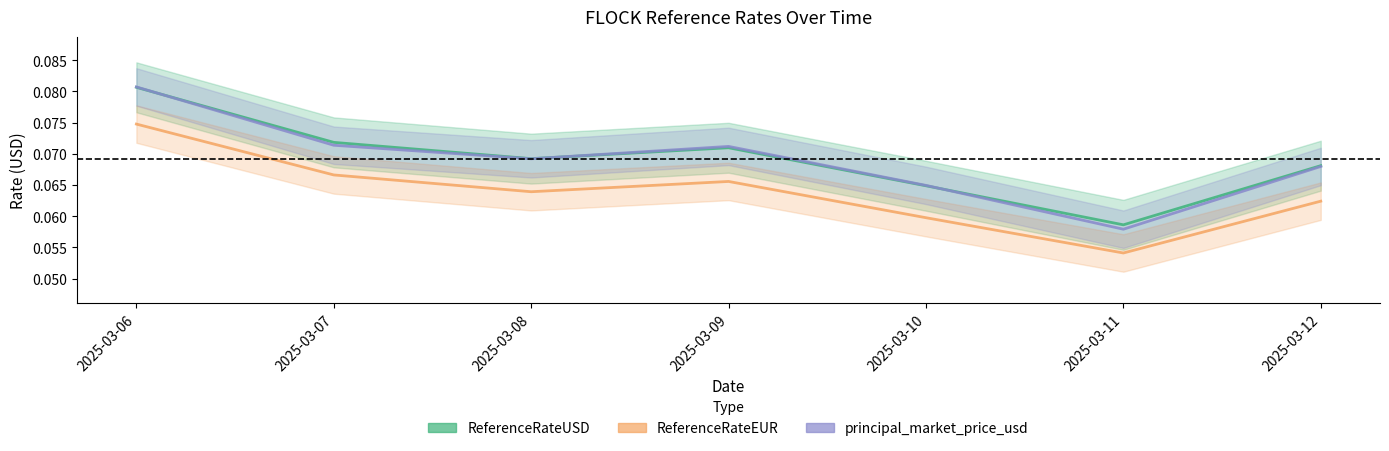

Does the chart display data point markers on the line(s)?

No